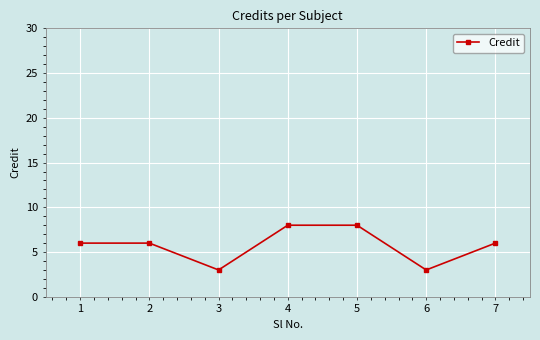

How many interior local valleys (lower than both neighbors) does the data have?

2